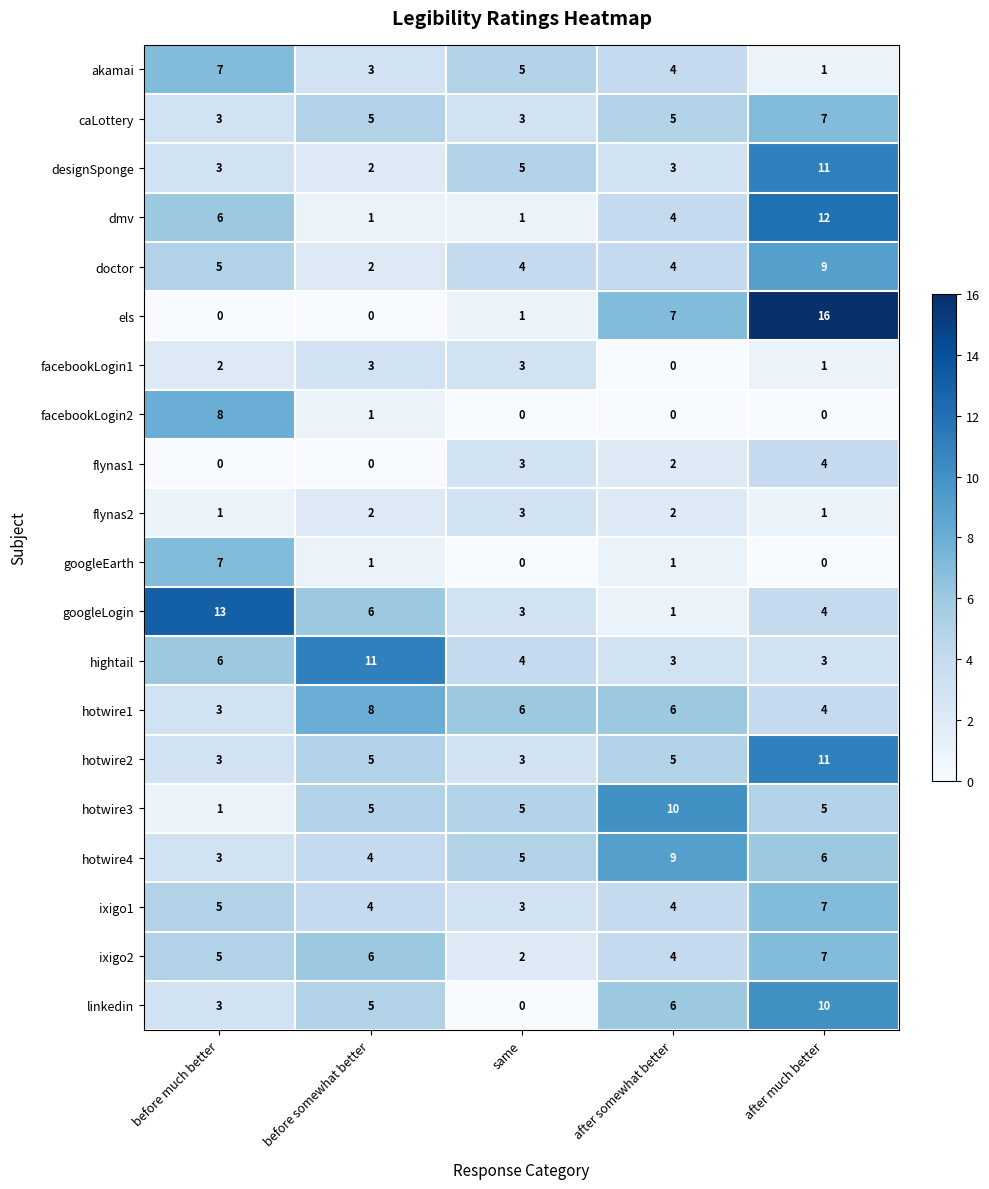

List the labels in order of linkedin value, smallest first.

same, before much better, before somewhat better, after somewhat better, after much better